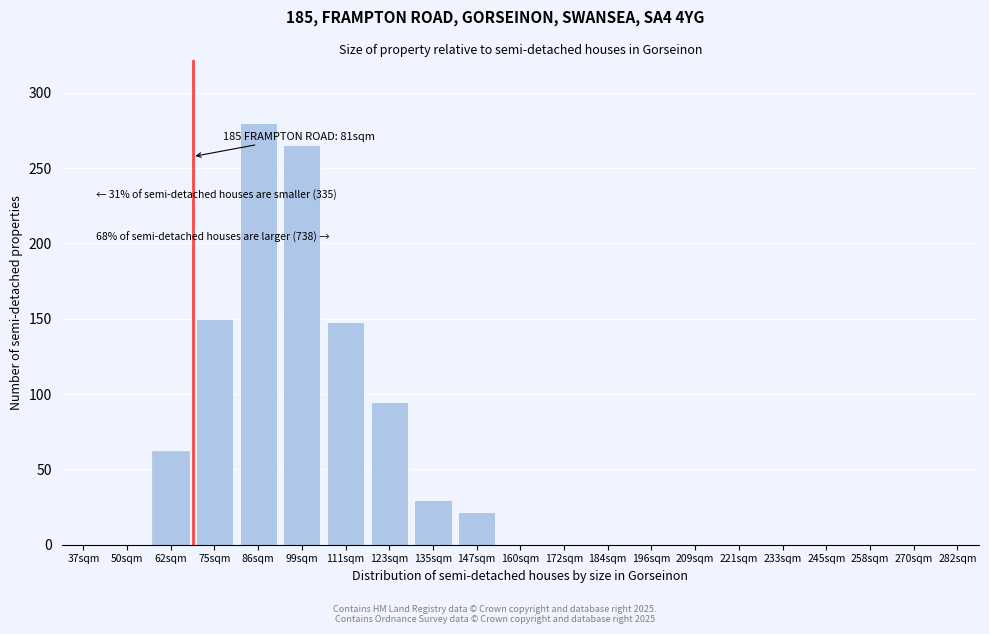

Reading left to right, list all the values displayed in this chart.

37sqm=0	50sqm=0	62sqm=62	75sqm=150	86sqm=280	99sqm=265	111sqm=148	123sqm=95	135sqm=30	147sqm=22	160sqm=0	172sqm=0	184sqm=0	196sqm=0	209sqm=0	221sqm=0	233sqm=0	245sqm=0	258sqm=0	270sqm=0	282sqm=0